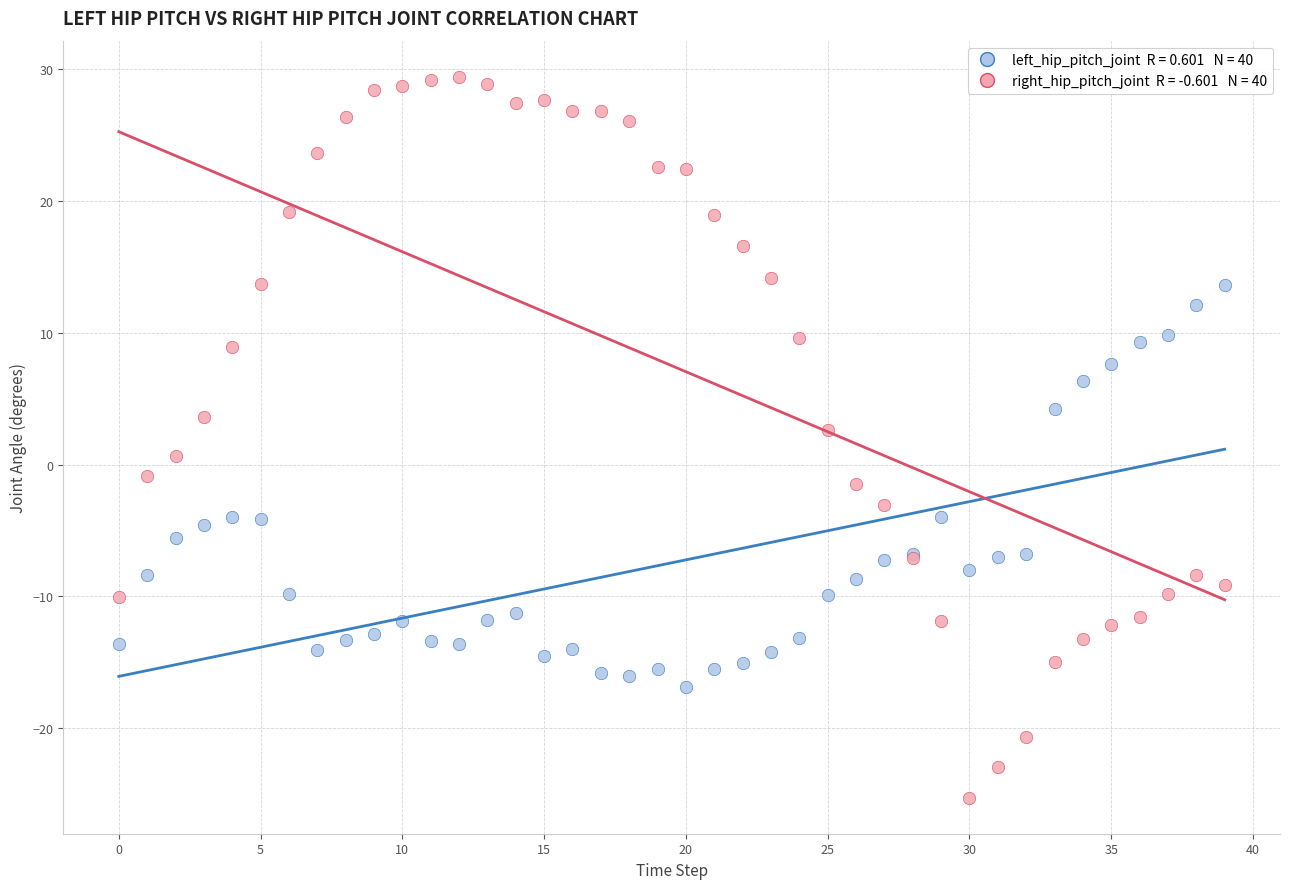

Across all series, what Y value is closest to 2?

2.6